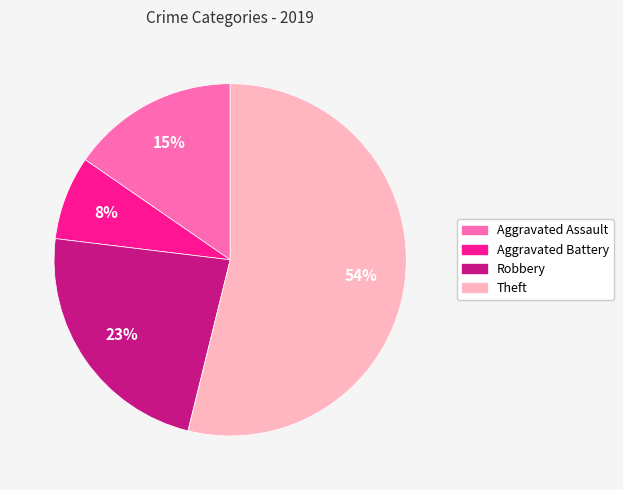

What percentage is the Robbery slice, to the nearest percent?

23%